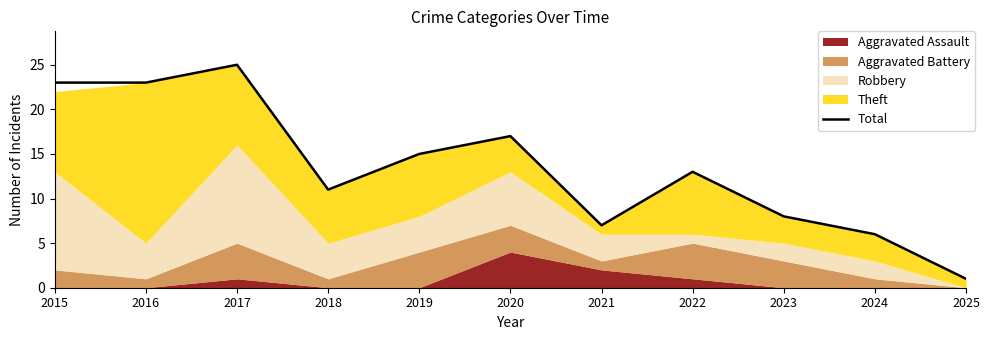

True or false: there are more than 0 points higher than both neighbors.

True